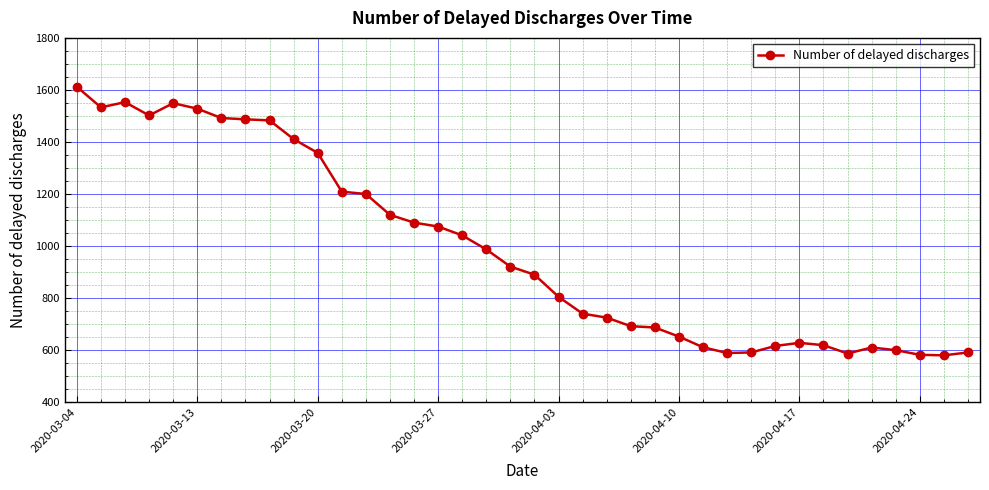

True or false: there are more than 0 points higher than both neighbors.

True